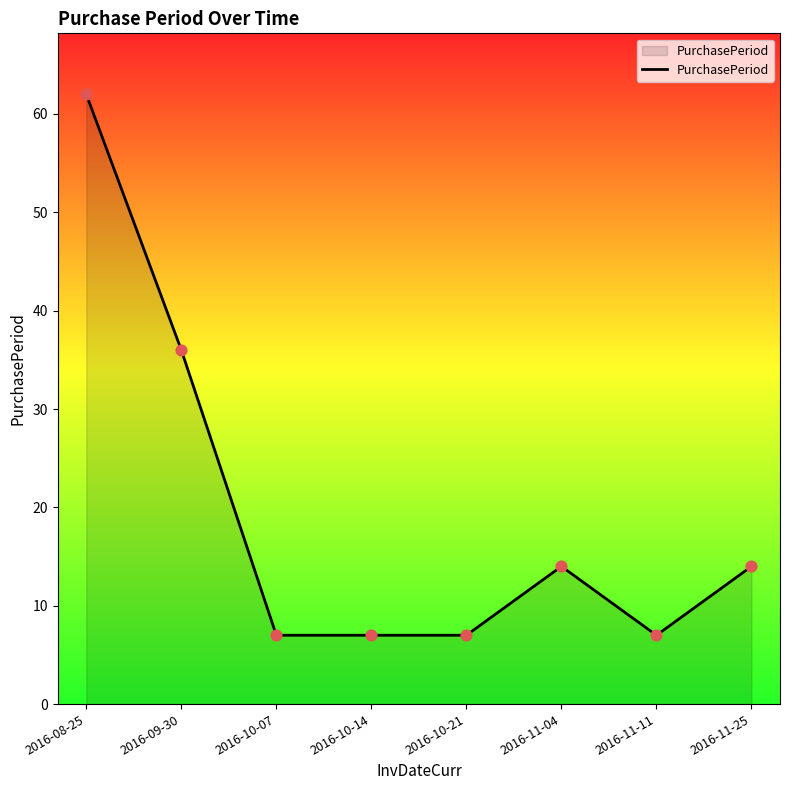

Approximately how many times larger is the value at 2016-08-25 compared to 2016-09-30?

1.7